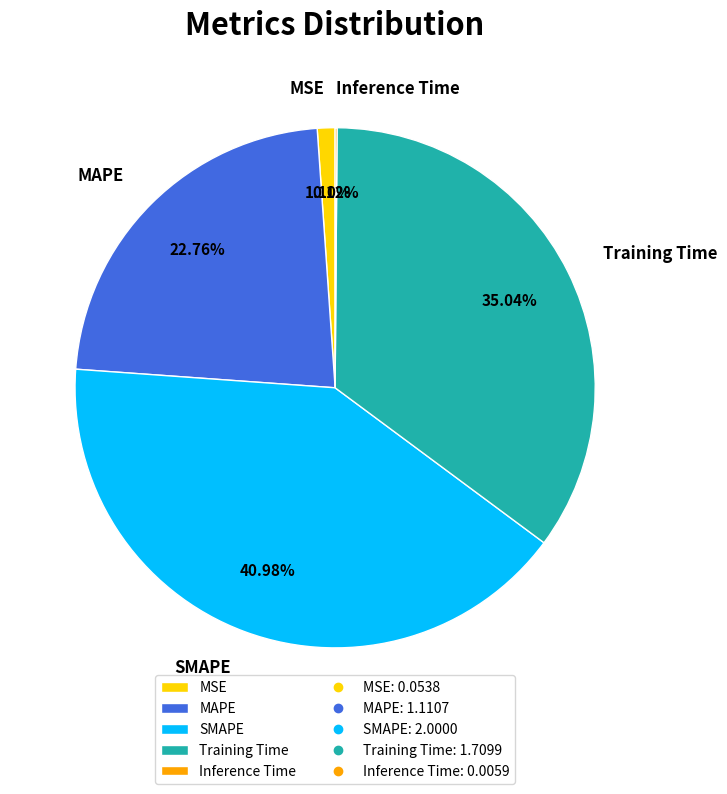

Combined, do Training Time and MAPE account for over 50%?

Yes